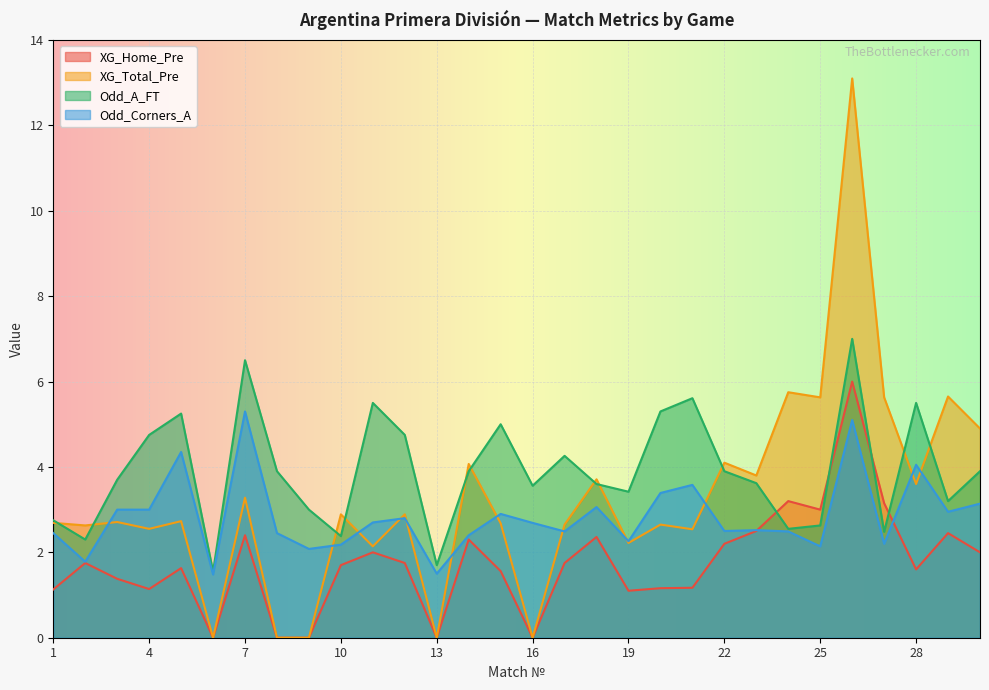

True or false: Odd_A_FT and Odd_Corners_A cross at least once.

False